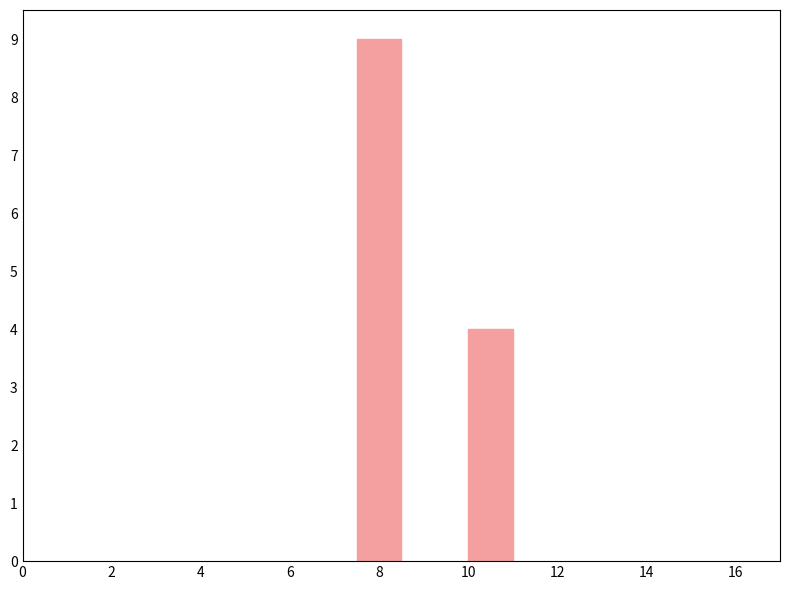

What is the difference between the maximum and minimum values?

5